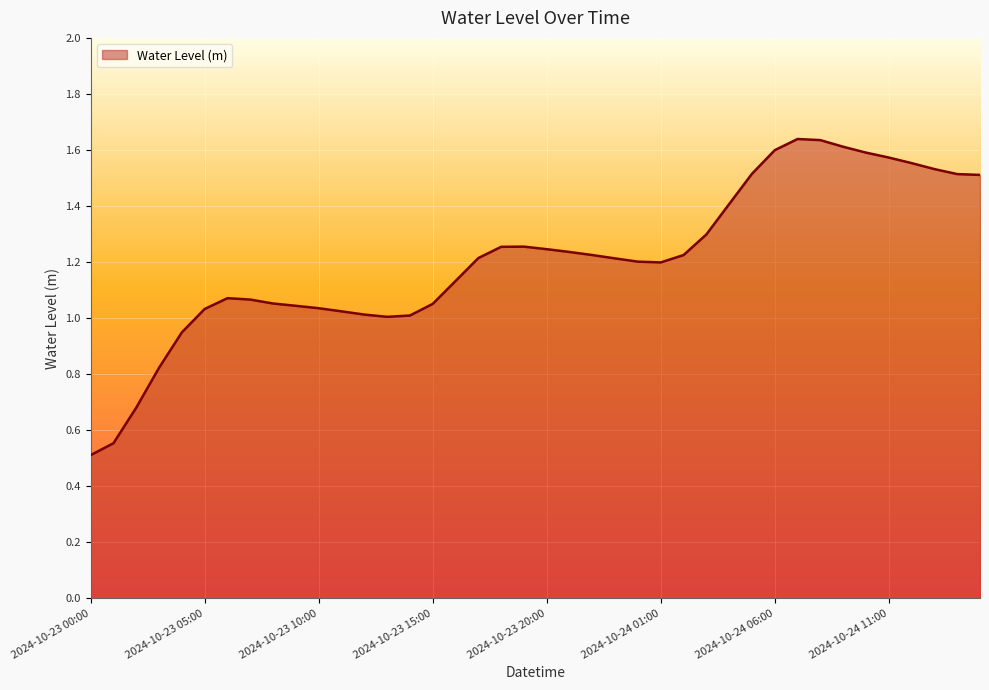

What is the minimum value shown in the chart?

0.5